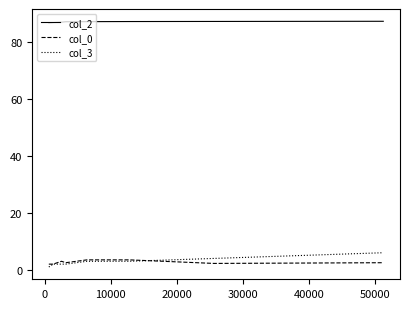

What are all the series names shown in the legend?

col_2, col_0, col_3